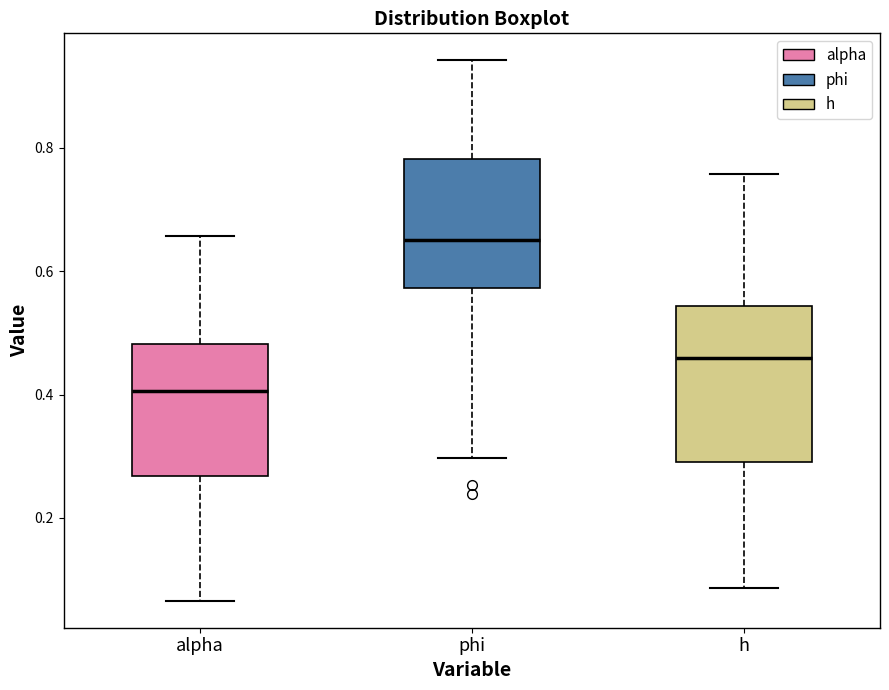

Which box has the highest median line?

phi